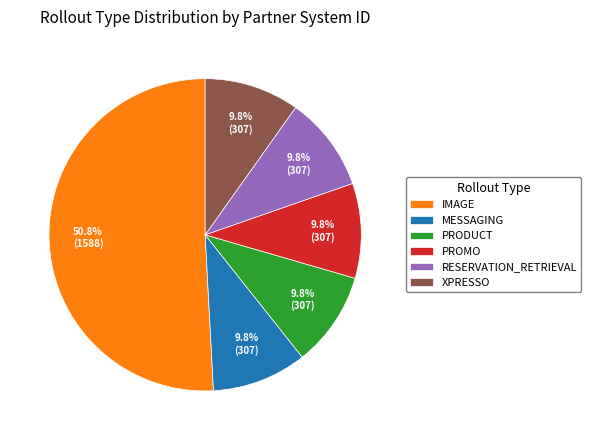

To the nearest percent, what percentage of the pie is PROMO?

10%